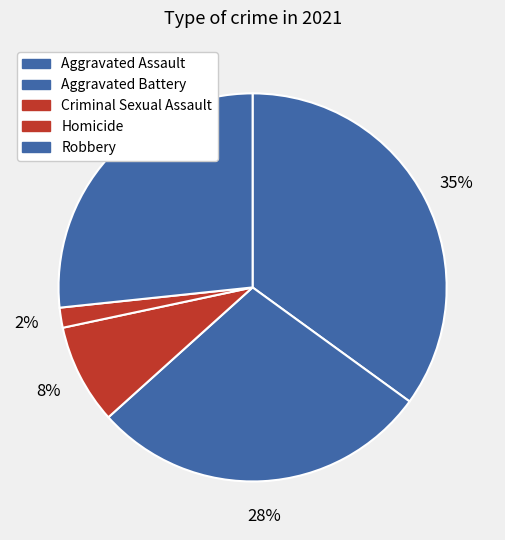

To the nearest percent, what is the average slice percentage?

20%